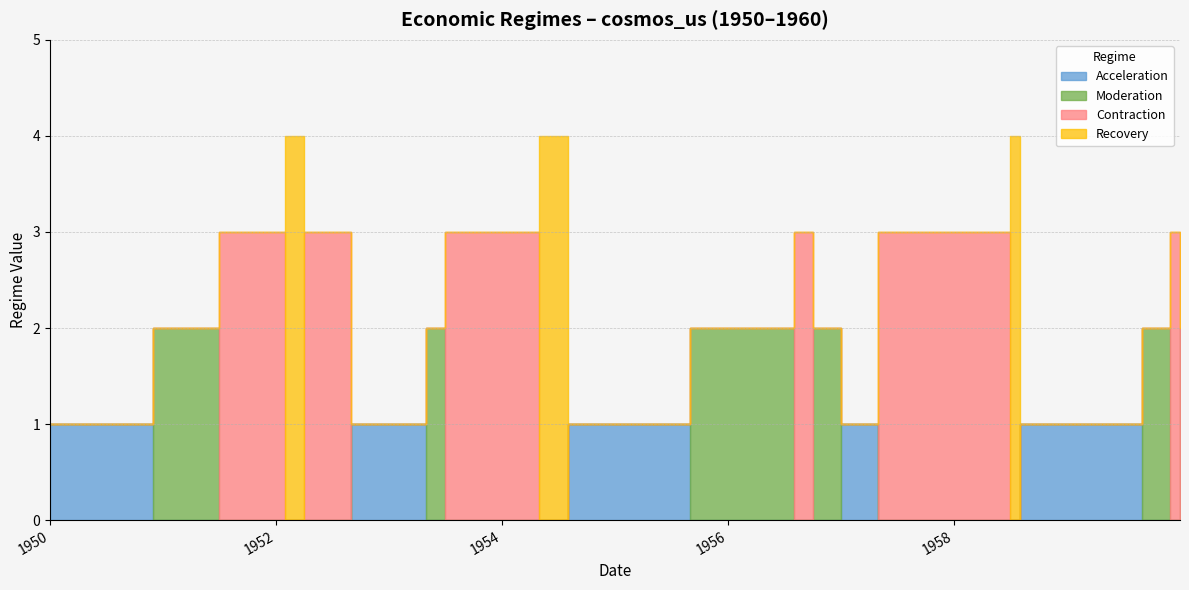

At how many categories does at least one series exceed 0?

20